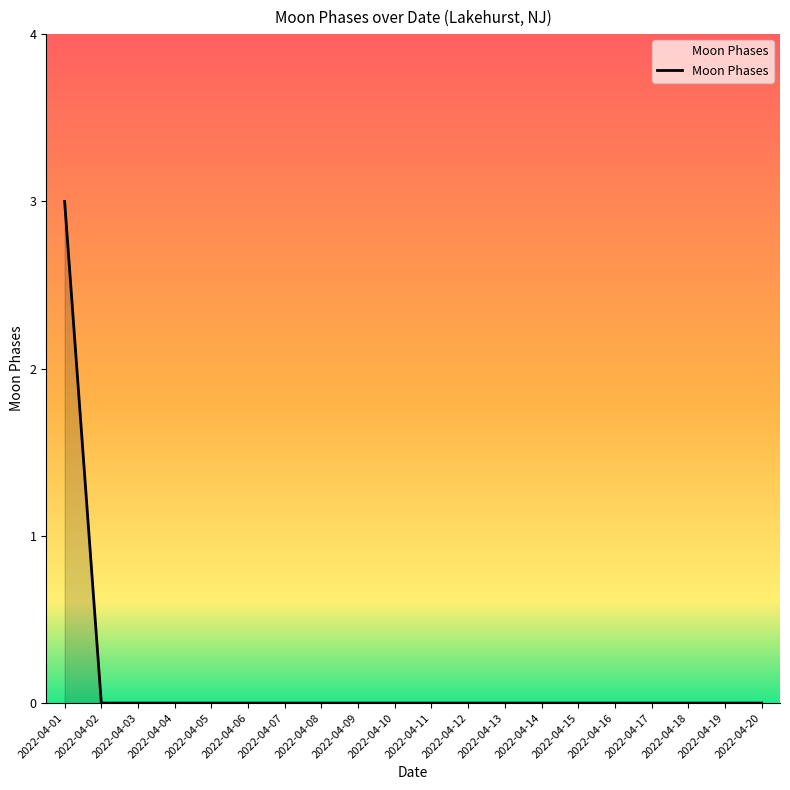

Which label corresponds to the largest value in the chart?

2022-04-01